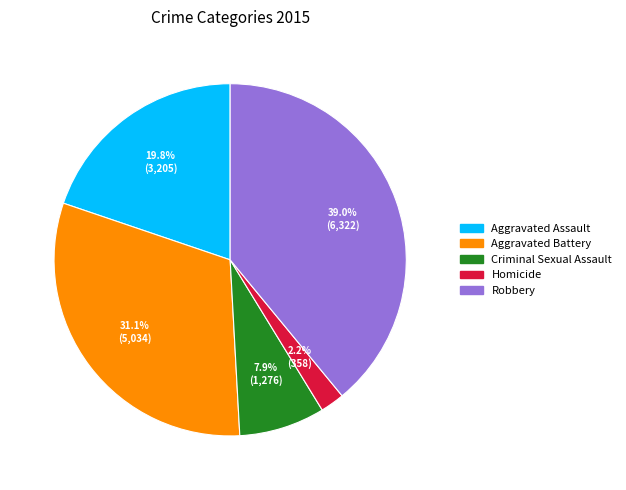

Does Robbery represent more than half of the total?

No